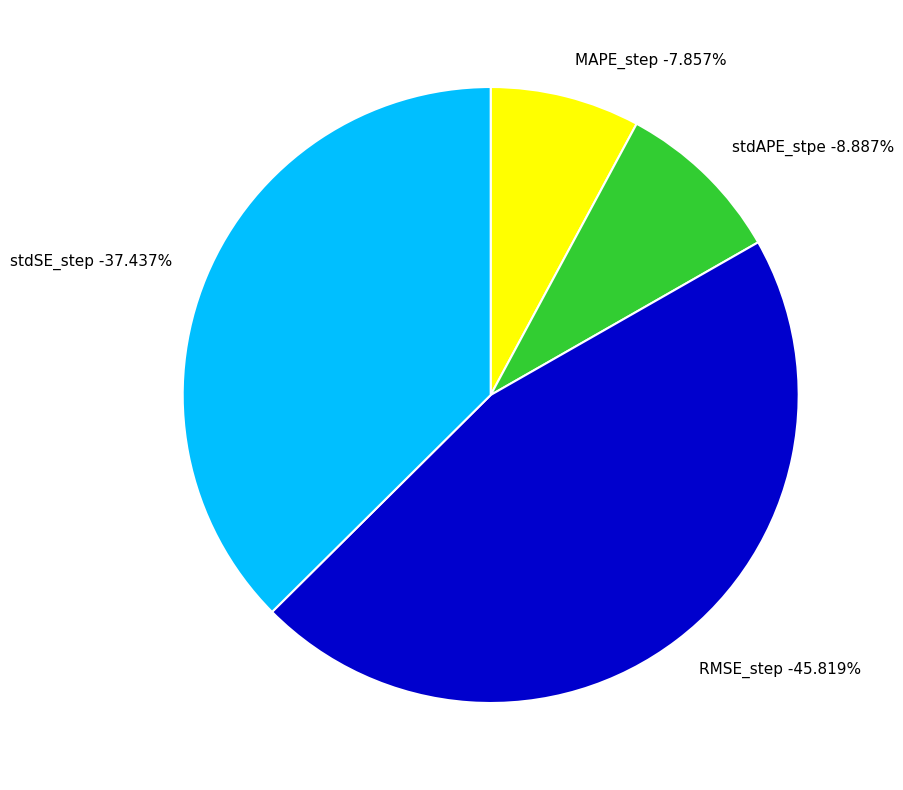

Is there any slice that represents more than half of the pie?

No